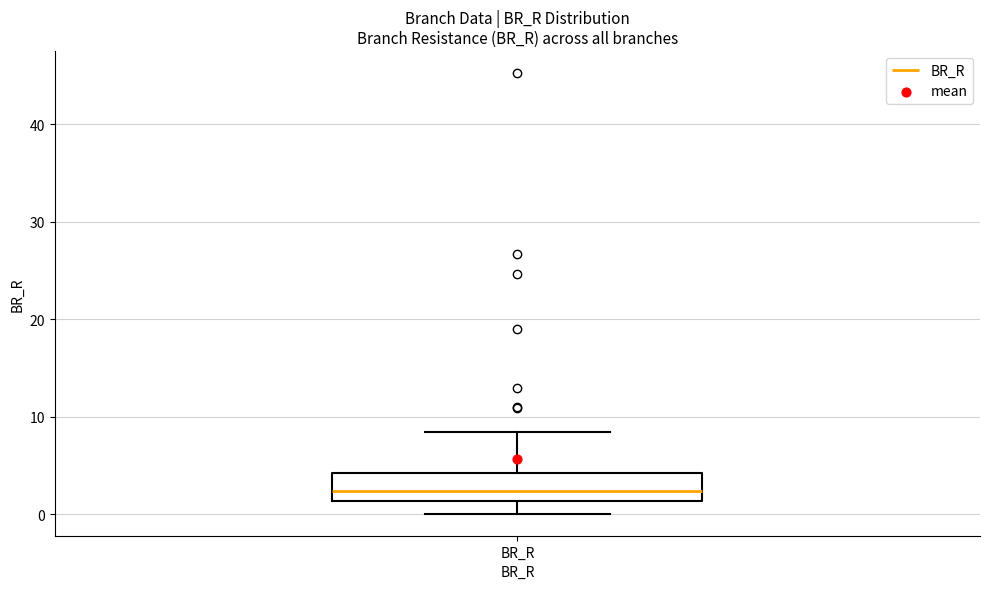

Transcribe this box plot: give where the median line is, the range the box spans, and where the two whiskers end, as read against the y-axis. The values are not printed on the chart, so give them approximately, as read against the axis.

median 2, box 1 to 4, whiskers 0 to 8